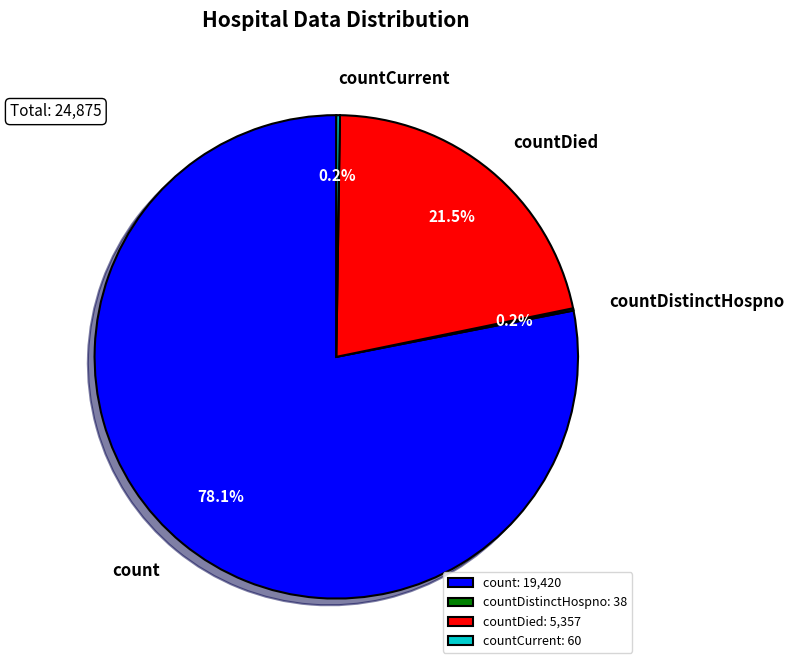

Which category accounts for the majority?

count